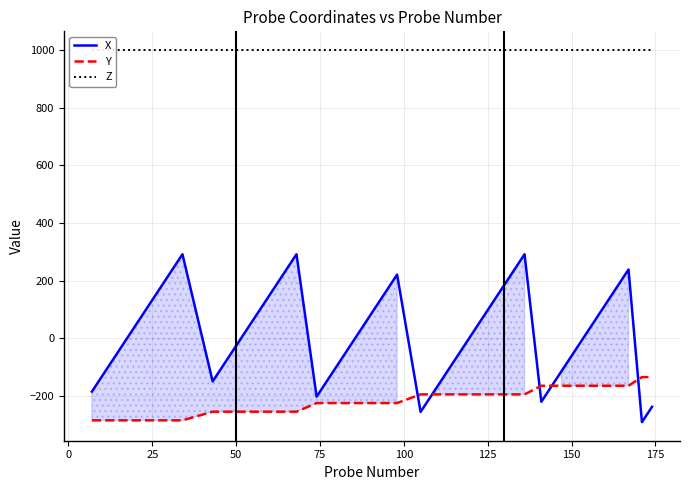

Reading right to left, extract all data points from this chart.

X: -238.2	-291.2	238.2	167.7	-97.1	-114.7	-202.9	-220.6	291.2	255.9	132.3	26.5	-185.3	-255.9	220.6	185.3	79.4	26.5	8.8	-26.5	-185.3	-202.9	291.2	202.9	132.3	97.1	8.8	-26.5	-61.8	-114.7	-150.0	291.2	220.6	185.3	167.7	150.0	-79.4	-114.7	-132.3	-185.3
Y: -135.0	-135.0	-165.0	-165.0	-165.0	-165.0	-165.0	-165.0	-195.0	-195.0	-195.0	-195.0	-195.0	-195.0	-225.0	-225.0	-225.0	-225.0	-225.0	-225.0	-225.0	-225.0	-255.0	-255.0	-255.0	-255.0	-255.0	-255.0	-255.0	-255.0	-255.0	-285.0	-285.0	-285.0	-285.0	-285.0	-285.0	-285.0	-285.0	-285.0
Z: 1000.0	1000.0	1000.0	1000.0	1000.0	1000.0	1000.0	1000.0	1000.0	1000.0	1000.0	1000.0	1000.0	1000.0	1000.0	1000.0	1000.0	1000.0	1000.0	1000.0	1000.0	1000.0	1000.0	1000.0	1000.0	1000.0	1000.0	1000.0	1000.0	1000.0	1000.0	1000.0	1000.0	1000.0	1000.0	1000.0	1000.0	1000.0	1000.0	1000.0